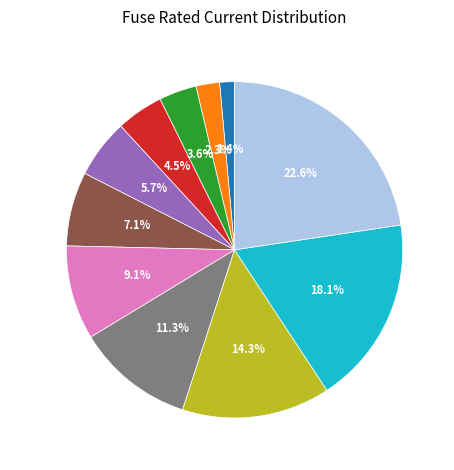

Rank the categories by value from highest to lowest.

HV 100A, HV 80A, HV 63A, HV 50A, HV 40A, HV 31.5A, HV 25A, HV 20A, HV 16A, HV 10A, HV 6.3A